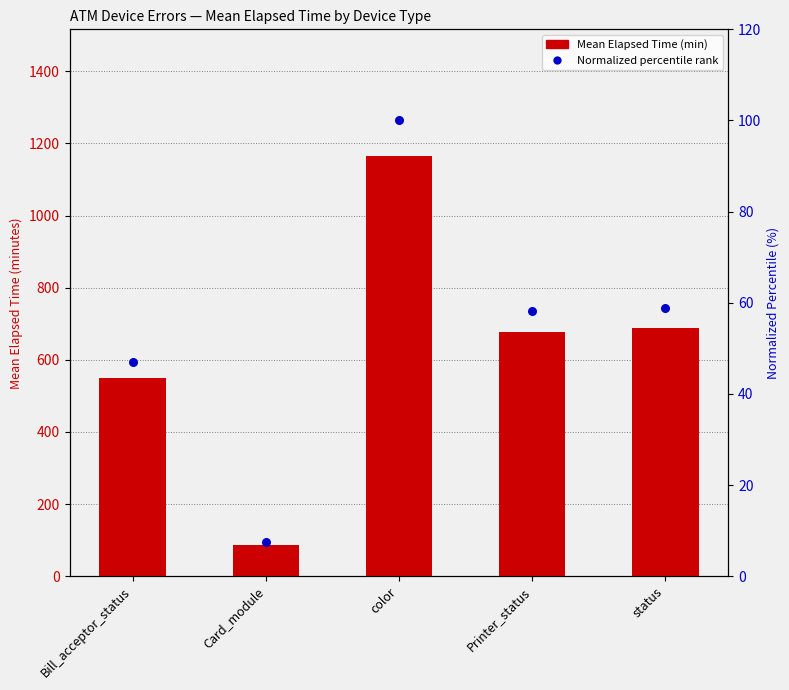

Which series contains the lowest Y value?

Percentile (normalized)